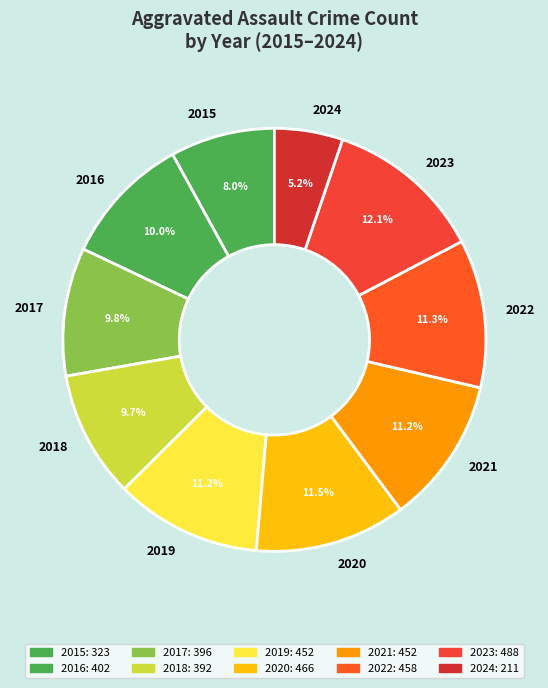

To the nearest percent, what percentage of the pie is 2017?

10%